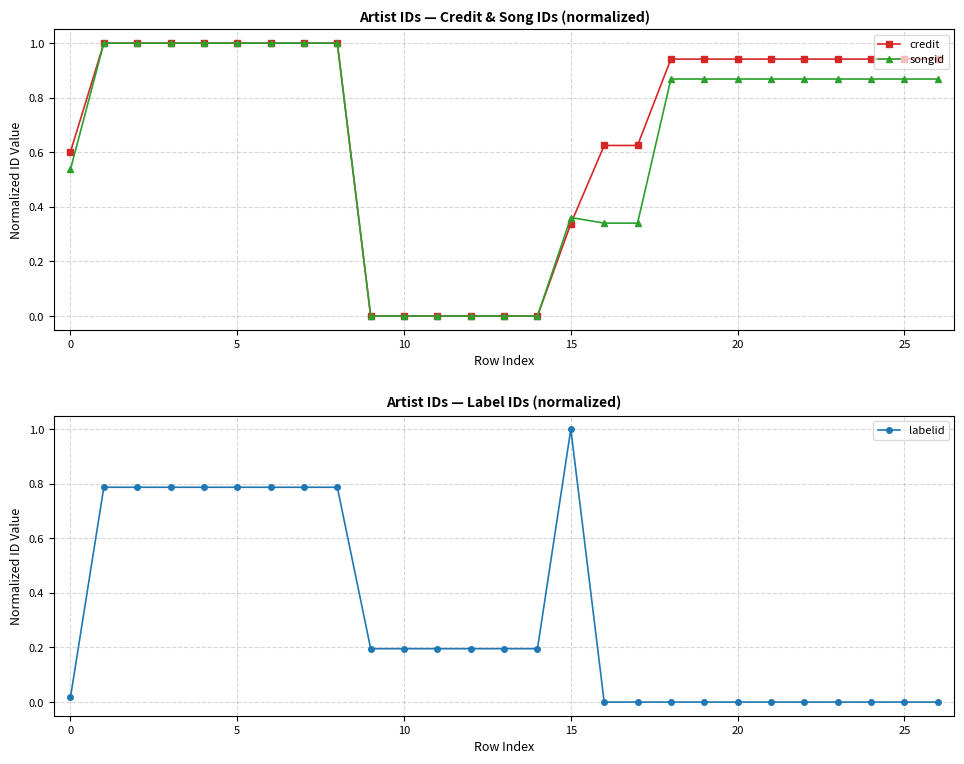

The value of credit at 0 is 0.6. True or false?

True